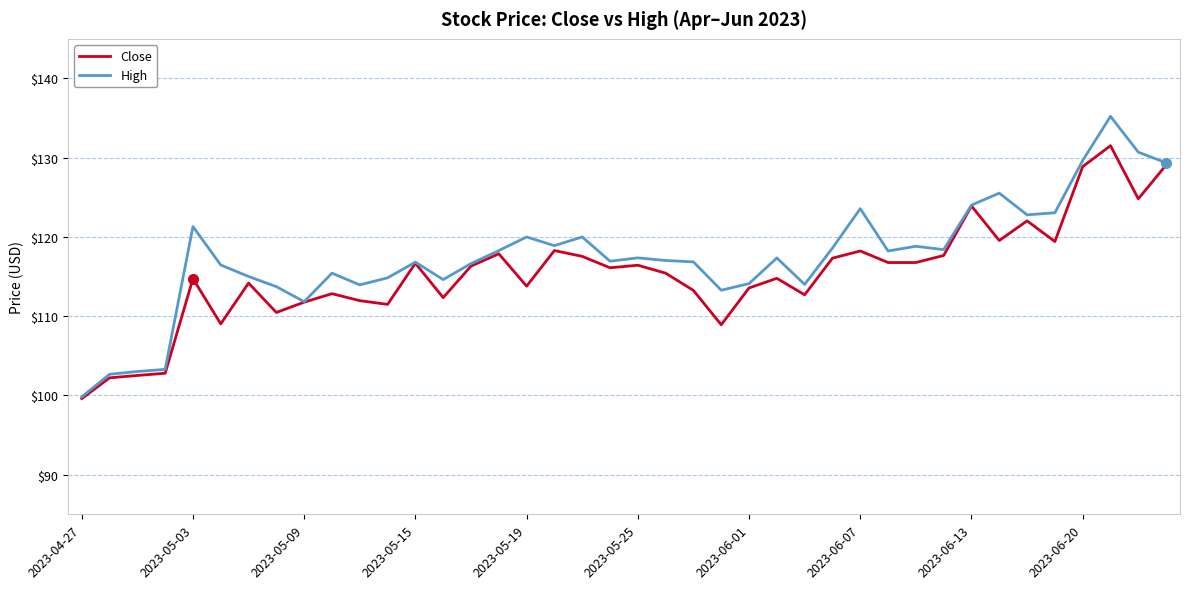

What is the minimum value for High?

99.8